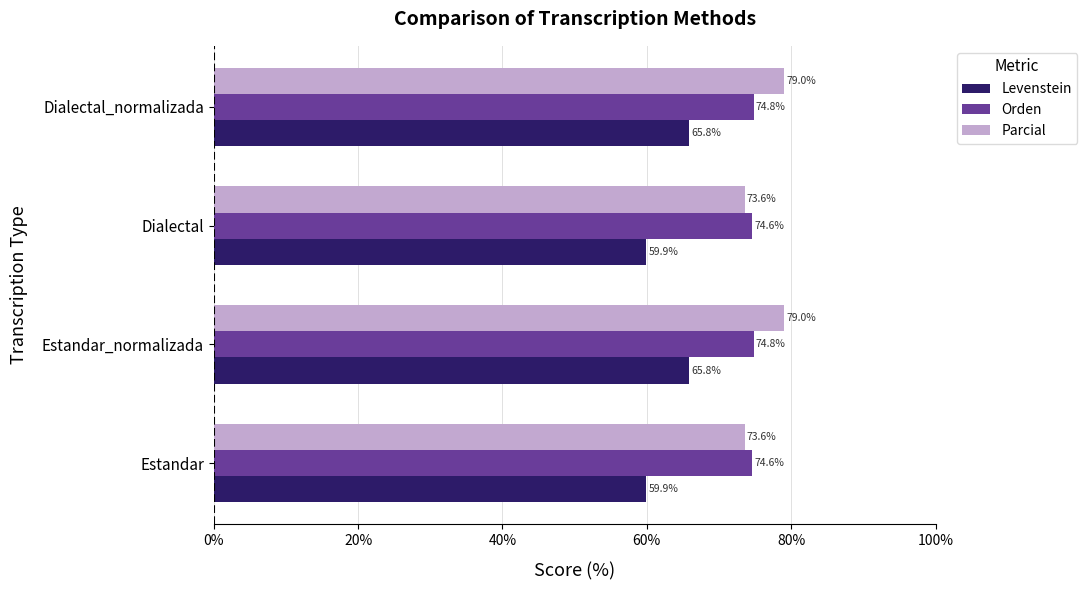

Which series has the largest range (max minus min)?

Levenstein